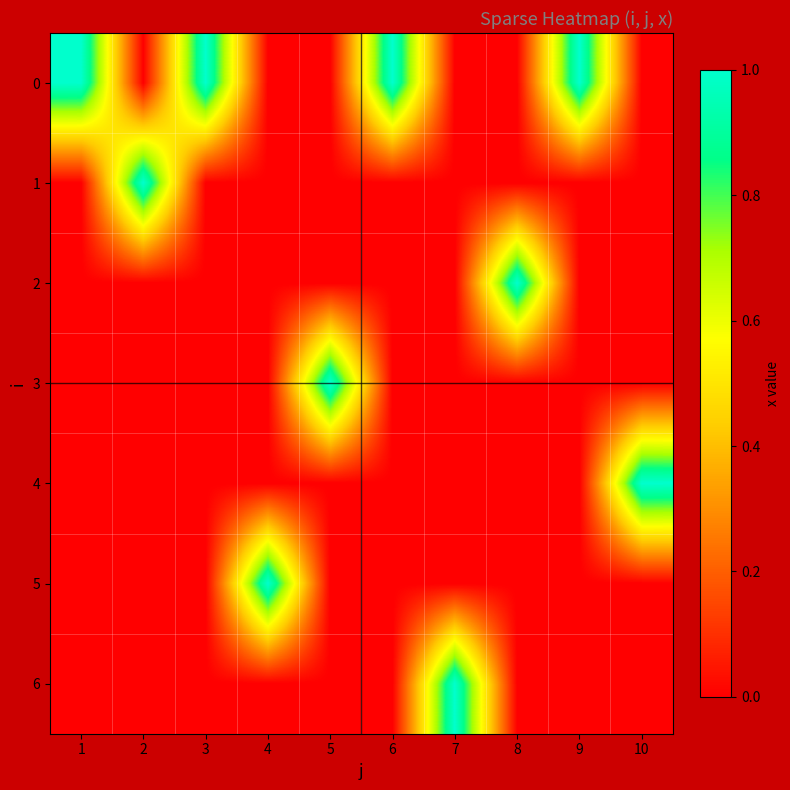

What is the maximum value shown in the chart?

1